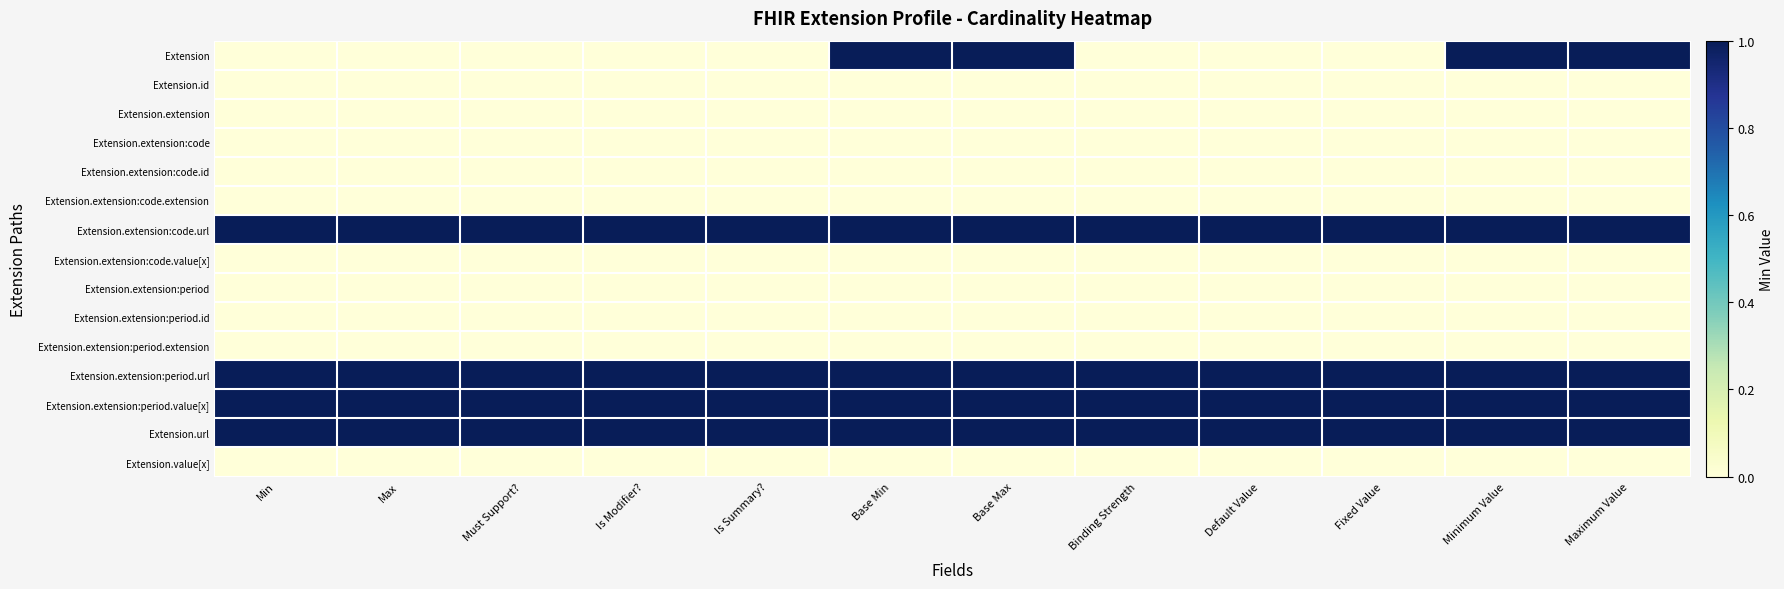

What is the greatest value displayed?

1